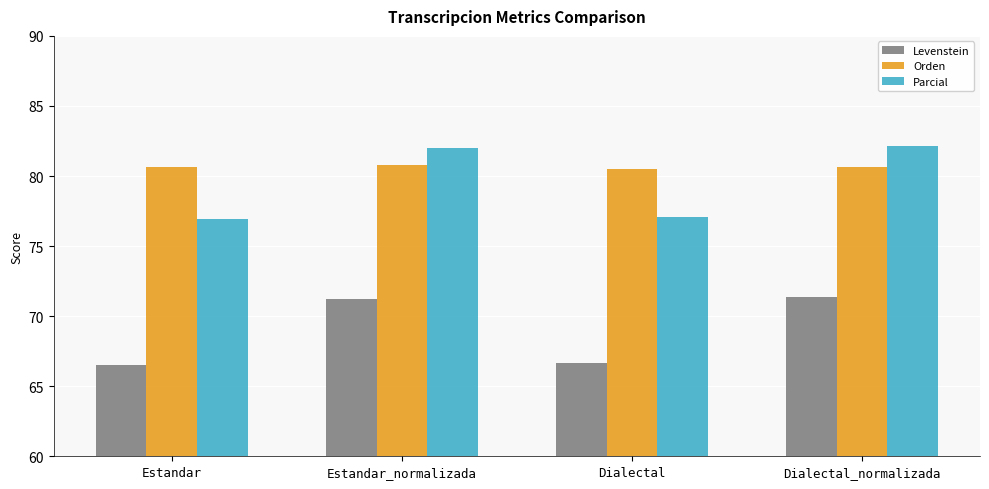

Which series has the widest spread of values?

Parcial